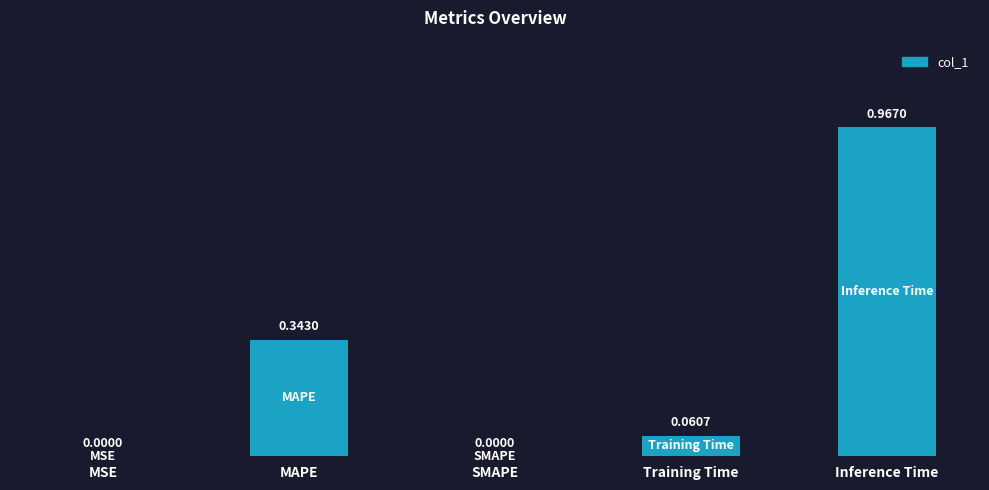

What is the sum of all values?

1.4